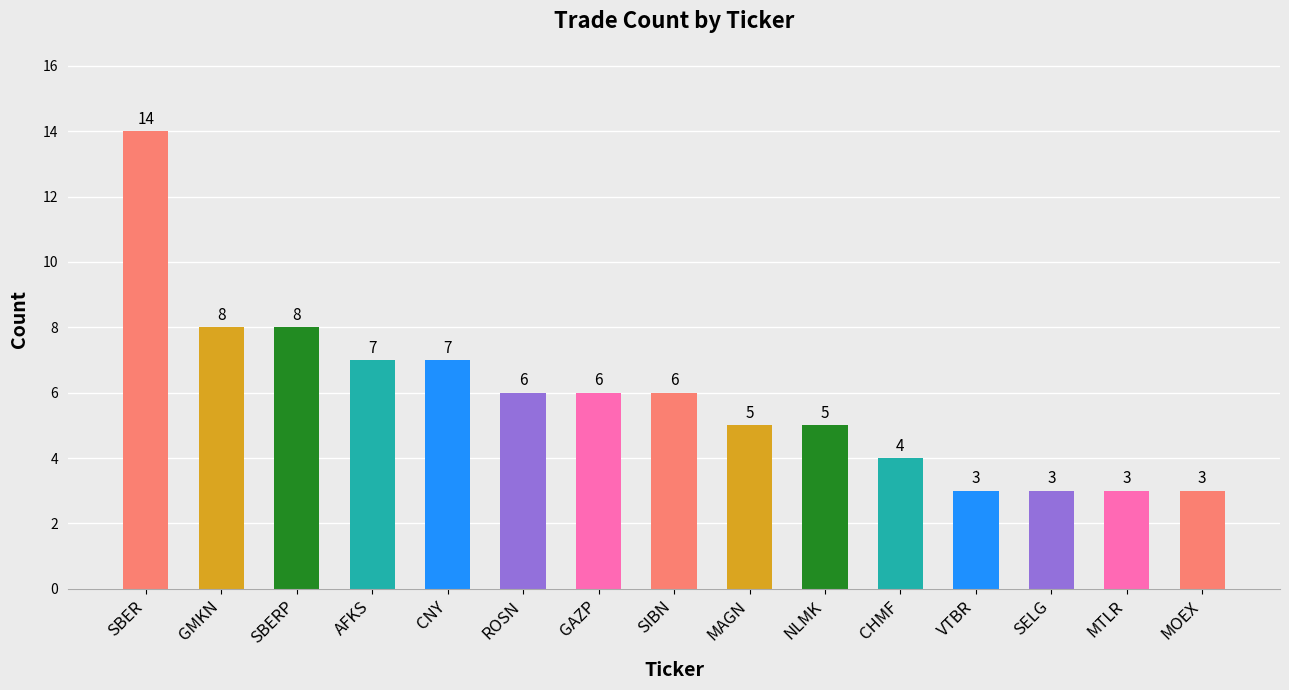

Reading left to right, what are all the values shown in this chart?

14	8	8	7	7	6	6	6	5	5	4	3	3	3	3